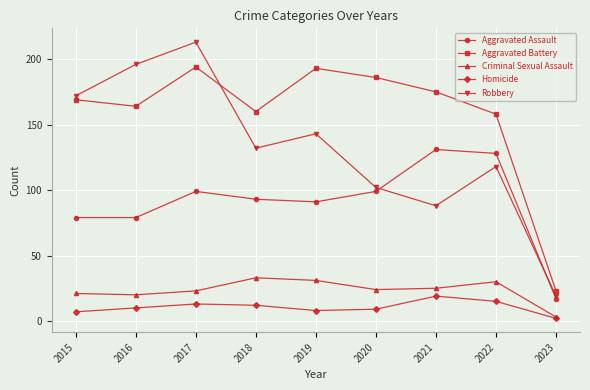

At which category is the sum across all series the highest?

2017